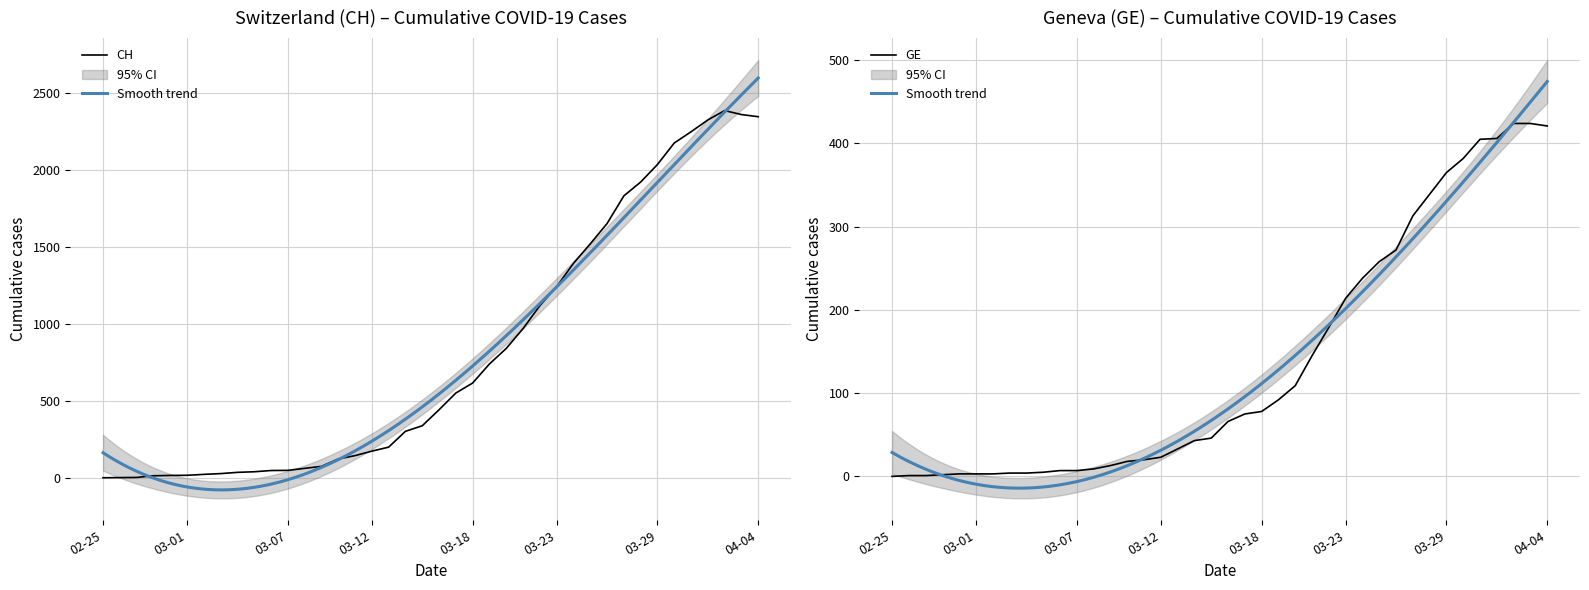

What is the maximum value for CH?

2388